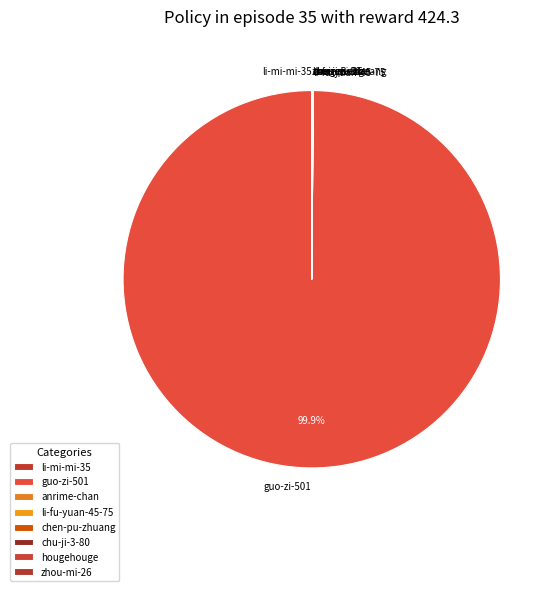

Does any single category account for the majority?

Yes